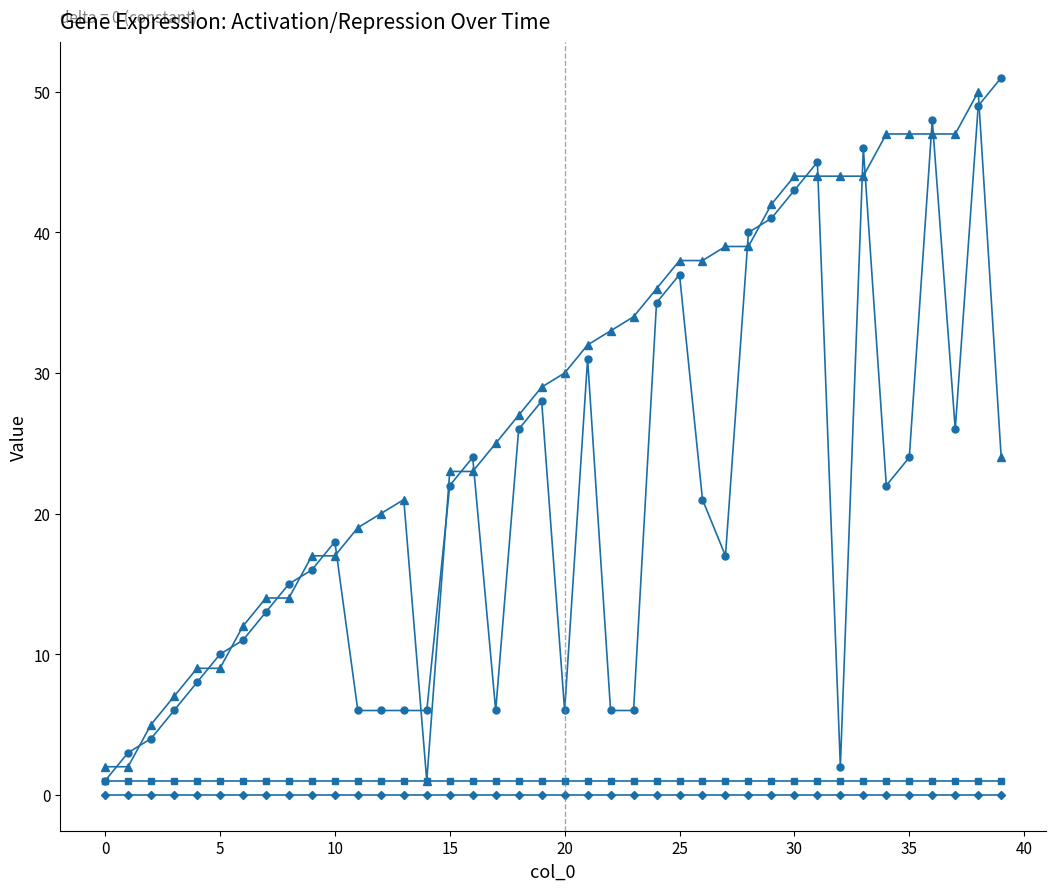

True or false: delta and Activation/Repression intersect in this chart.

False